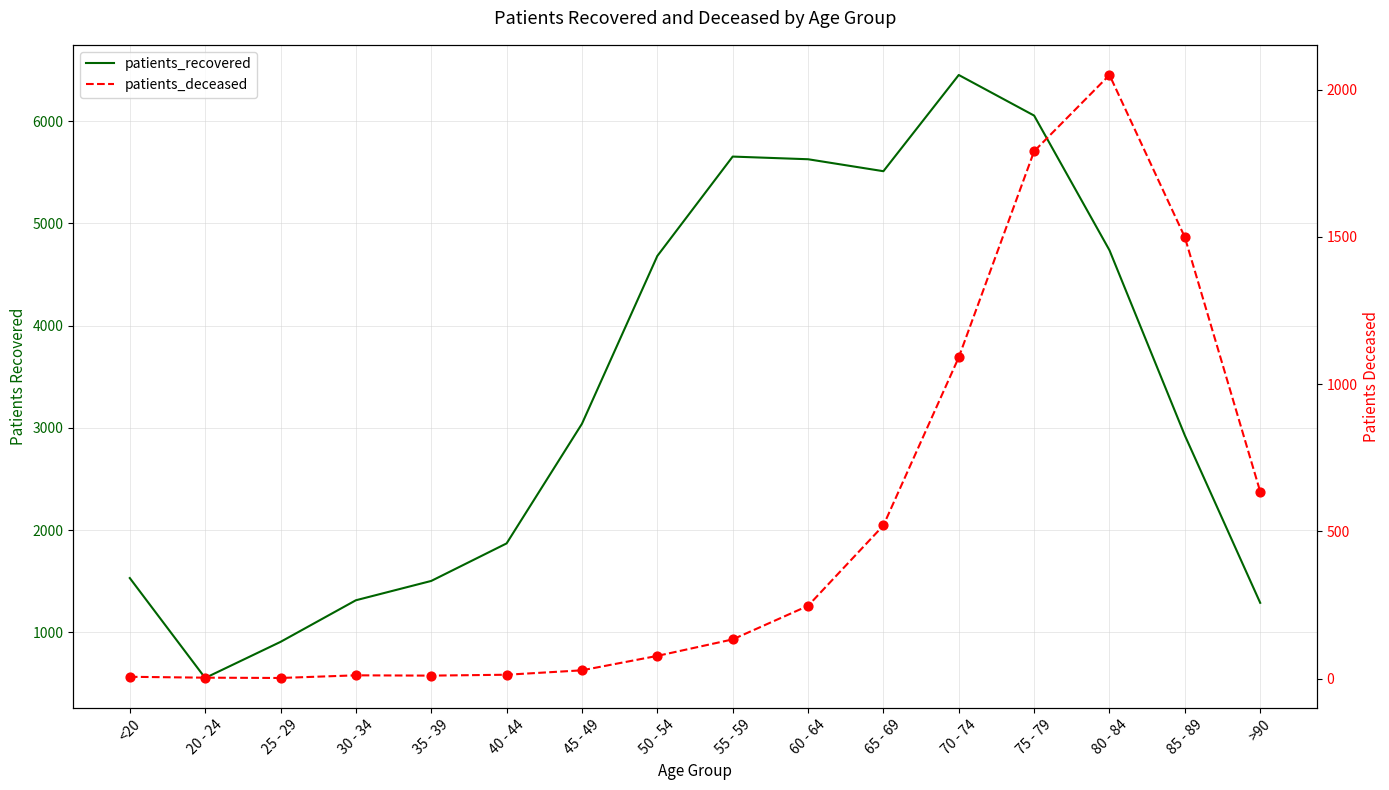

Which series has the largest Y range (max minus min)?

patients_recovered